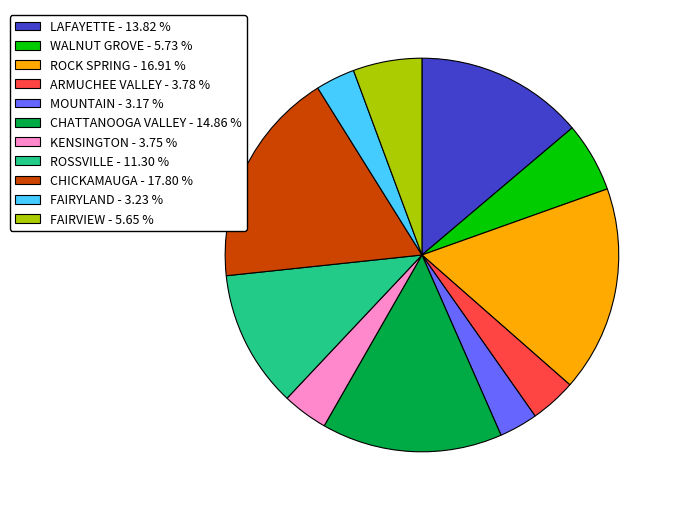

Is MOUNTAIN - 3.17 % the majority of the pie?

No